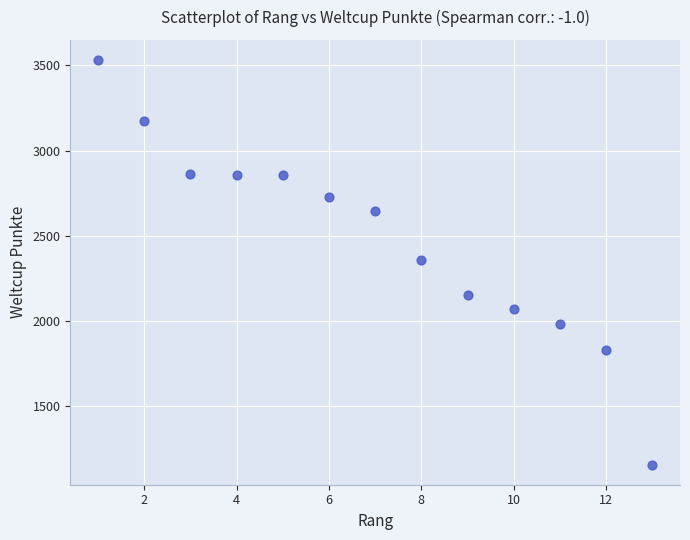

What is the range of Y values (max minus min)?

2373